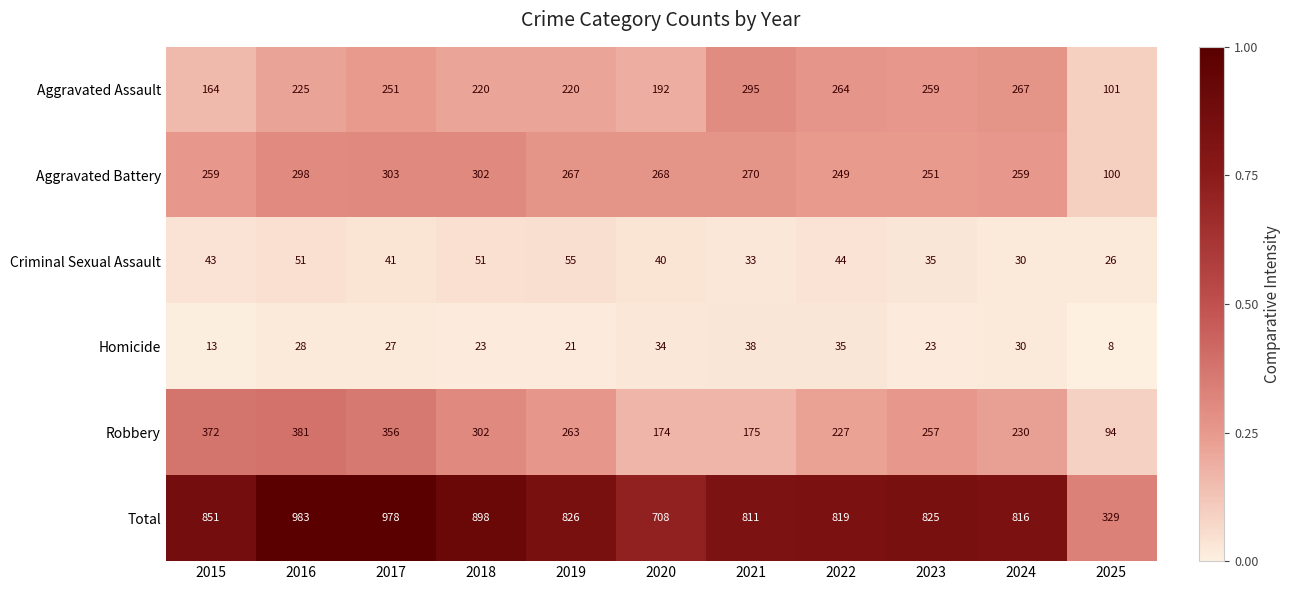

The Aggravated Assault series shows 192 at 2020. True or false?

True